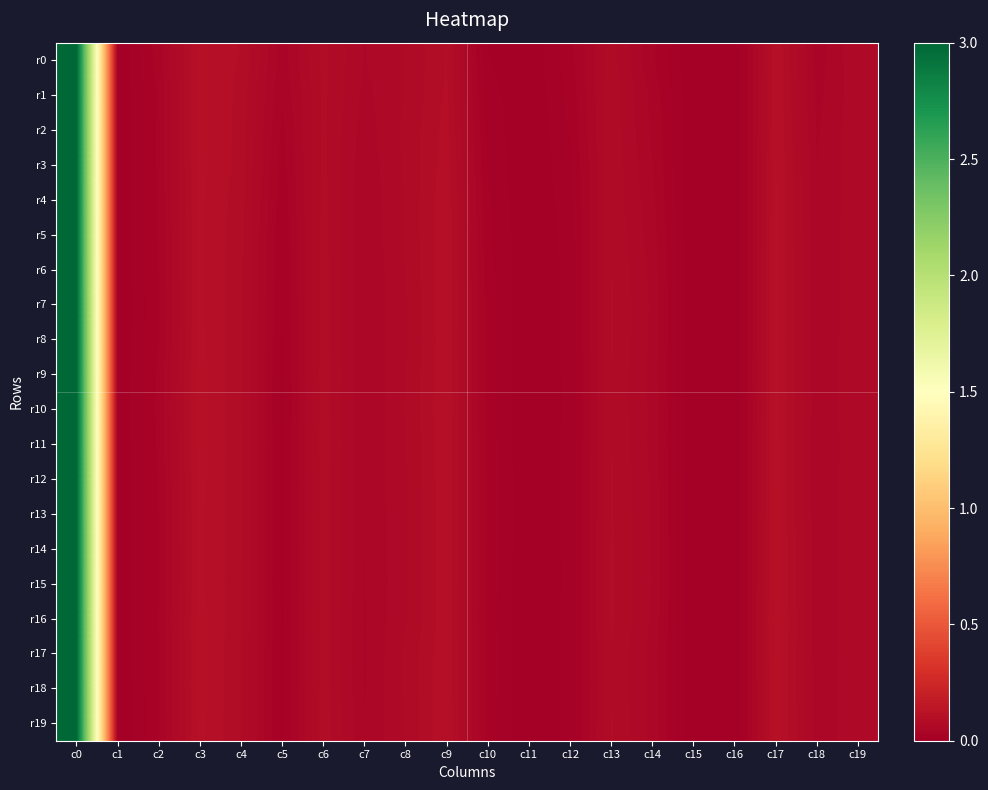

Rank the series at c12 from lowest to highest value.

r10, r15, r9, r14, r8, r7, r12, r13, r11, r16, r19, r6, r18, r17, r5, r4, r3, r2, r1, r0